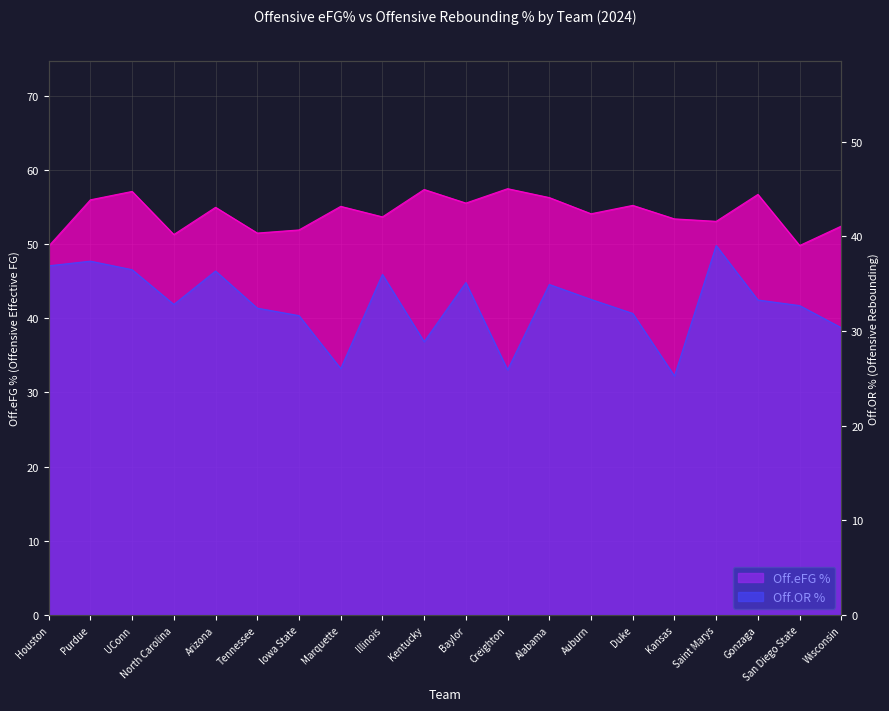

What is the label of the 10th point from the left?

Kentucky